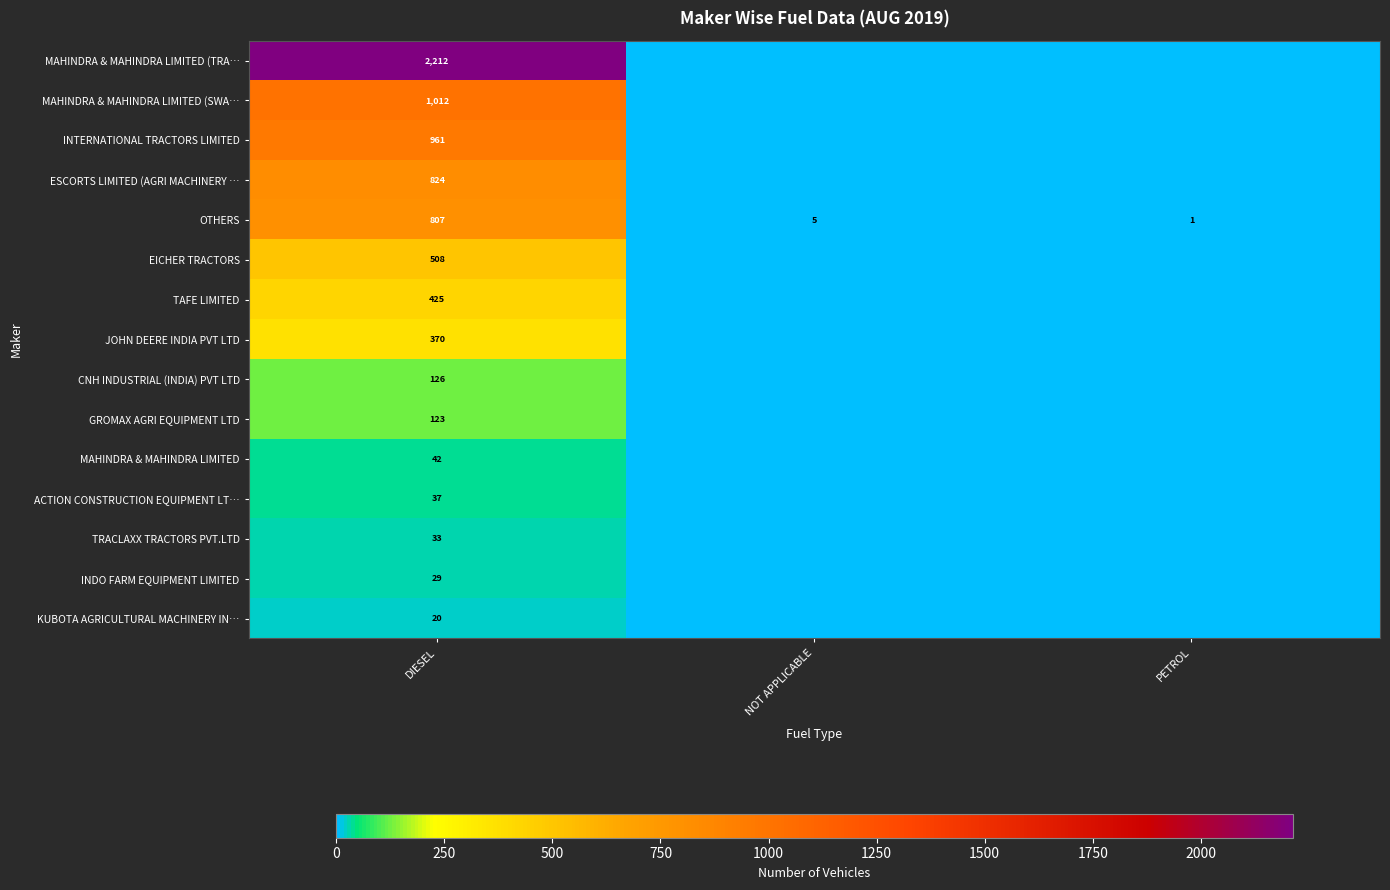

Is it true that OTHERS equals 2 at PETROL?

False